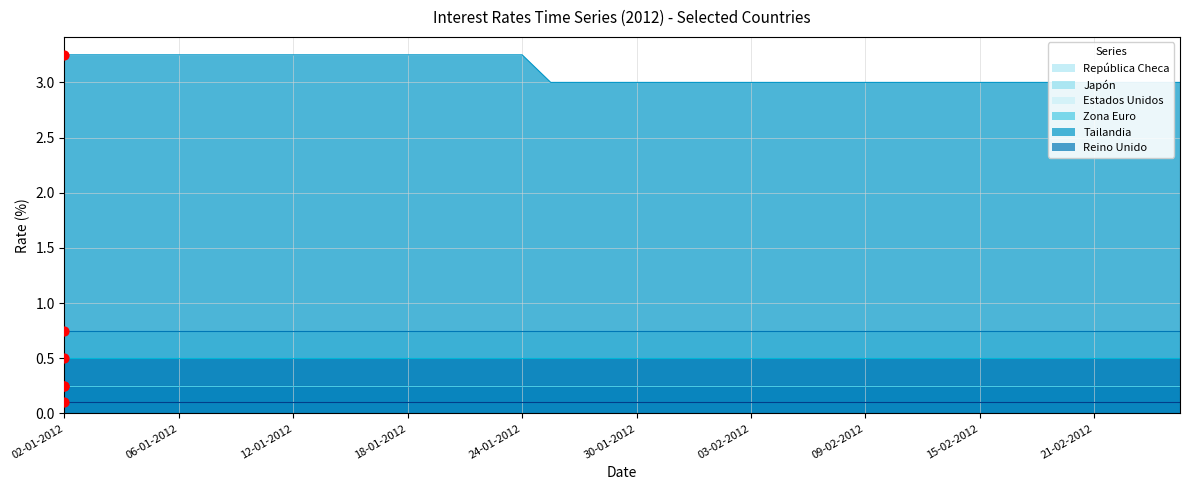

Which series contains the highest Y value?

Tailandia